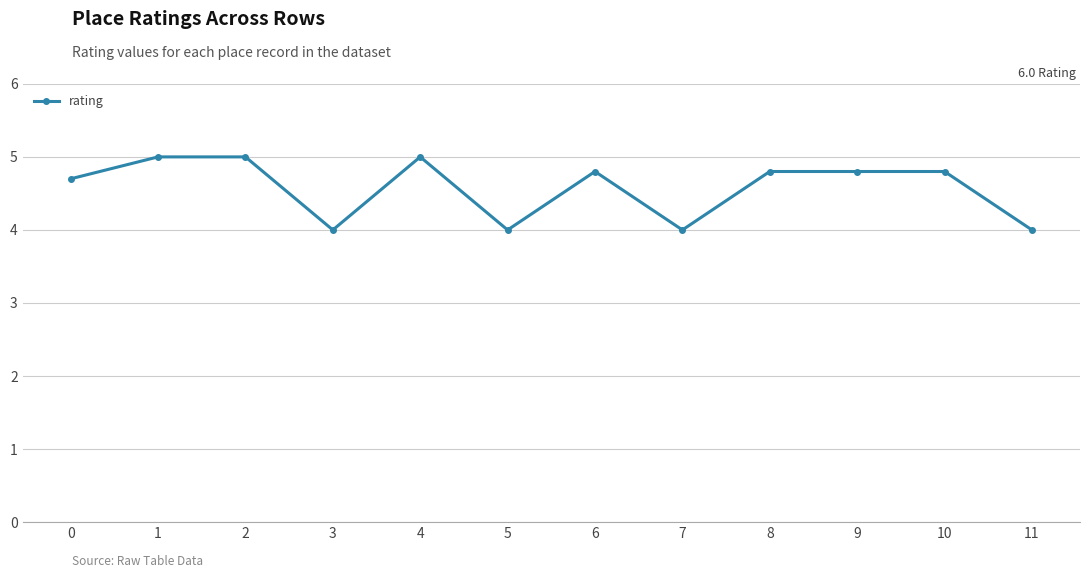

How many lines are shown in the chart?

1